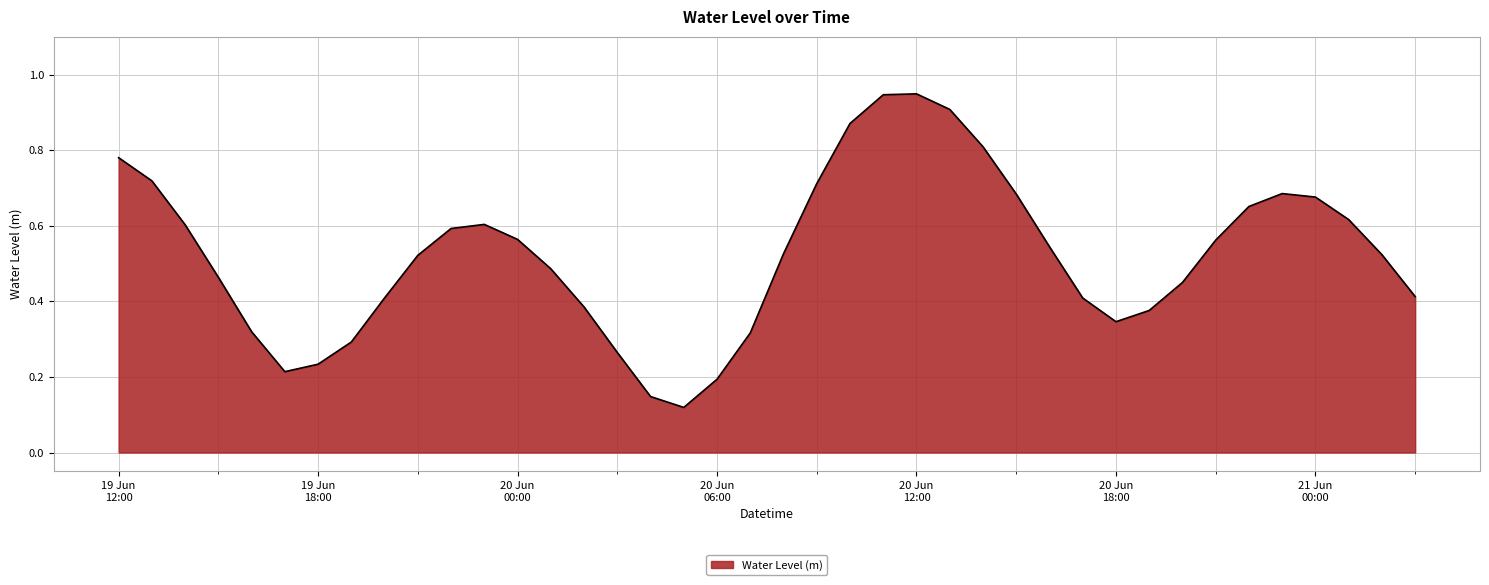

Does the chart have visible grid lines?

Yes